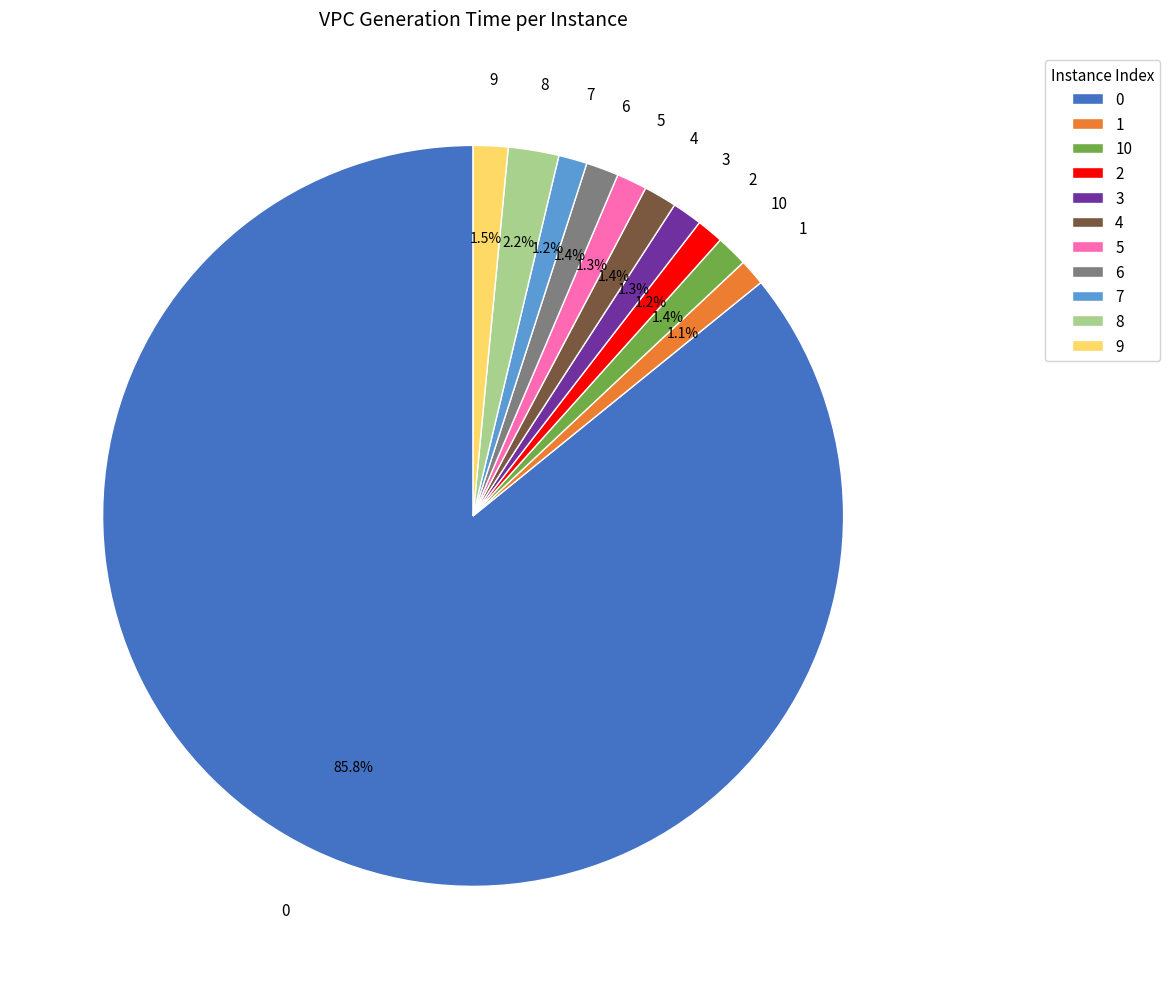

Do 0 and 6 together represent more than half of the pie?

Yes